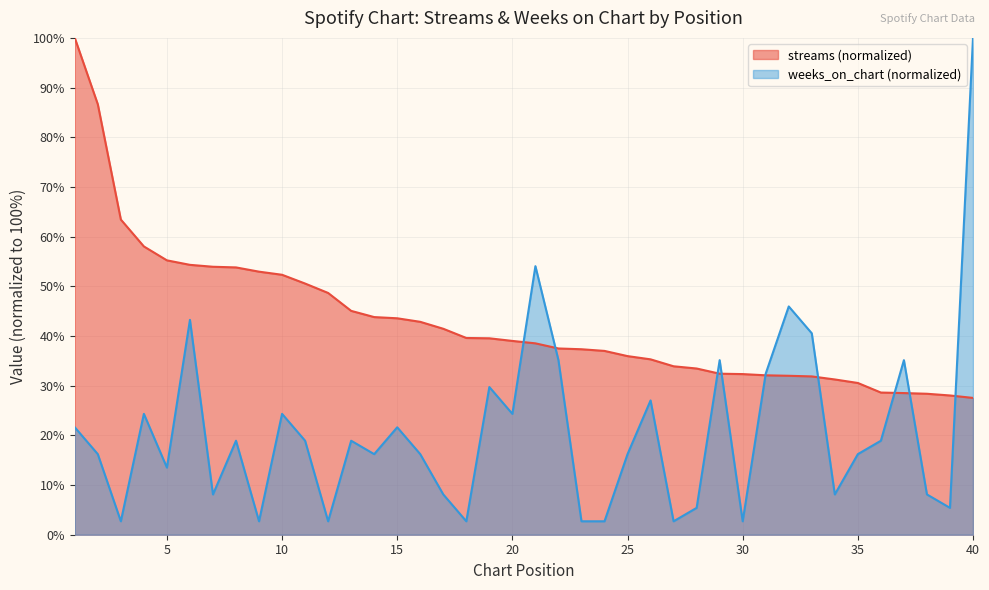

Reading left to right, list all the values displayed in this chart.

streams: 100.0	86.6	63.4	58.0	55.2	54.3	53.9	53.8	52.9	52.3	50.6	48.7	45.1	43.8	43.6	42.9	41.5	39.6	39.5	39.0	38.5	37.5	37.3	37.0	36.0	35.3	33.9	33.5	32.4	32.3	32.1	32.0	31.9	31.3	30.5	28.6	28.5	28.4	28.0	27.5
weeks_on_chart: 21.6	16.2	2.7	24.3	13.5	43.2	8.1	18.9	2.7	24.3	18.9	2.7	18.9	16.2	21.6	16.2	8.1	2.7	29.7	24.3	54.1	35.1	2.7	2.7	16.2	27.0	2.7	5.4	35.1	2.7	32.4	45.9	40.5	8.1	16.2	18.9	35.1	8.1	5.4	100.0